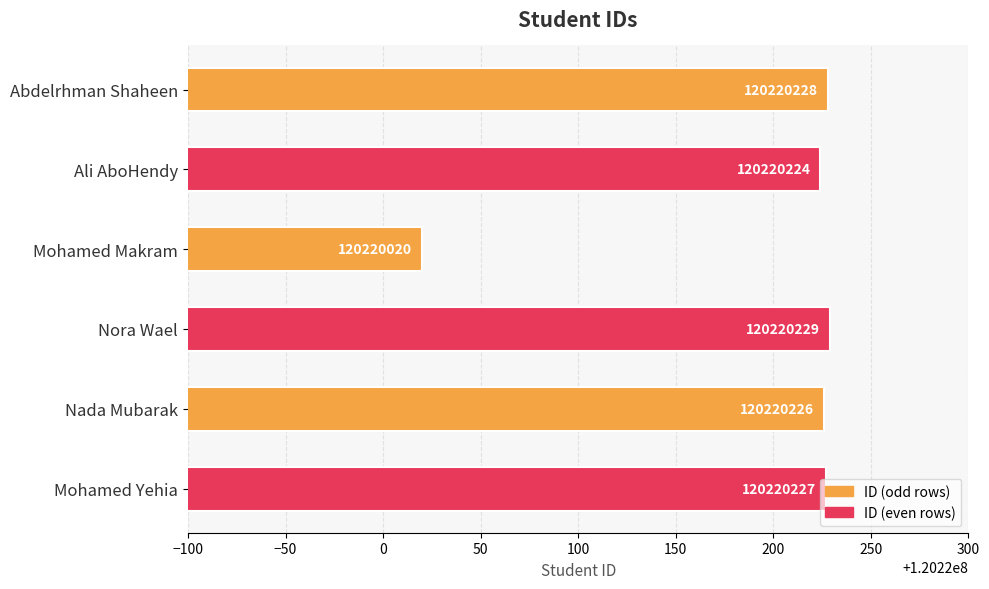

What is the difference between the second highest and minimum values?

208